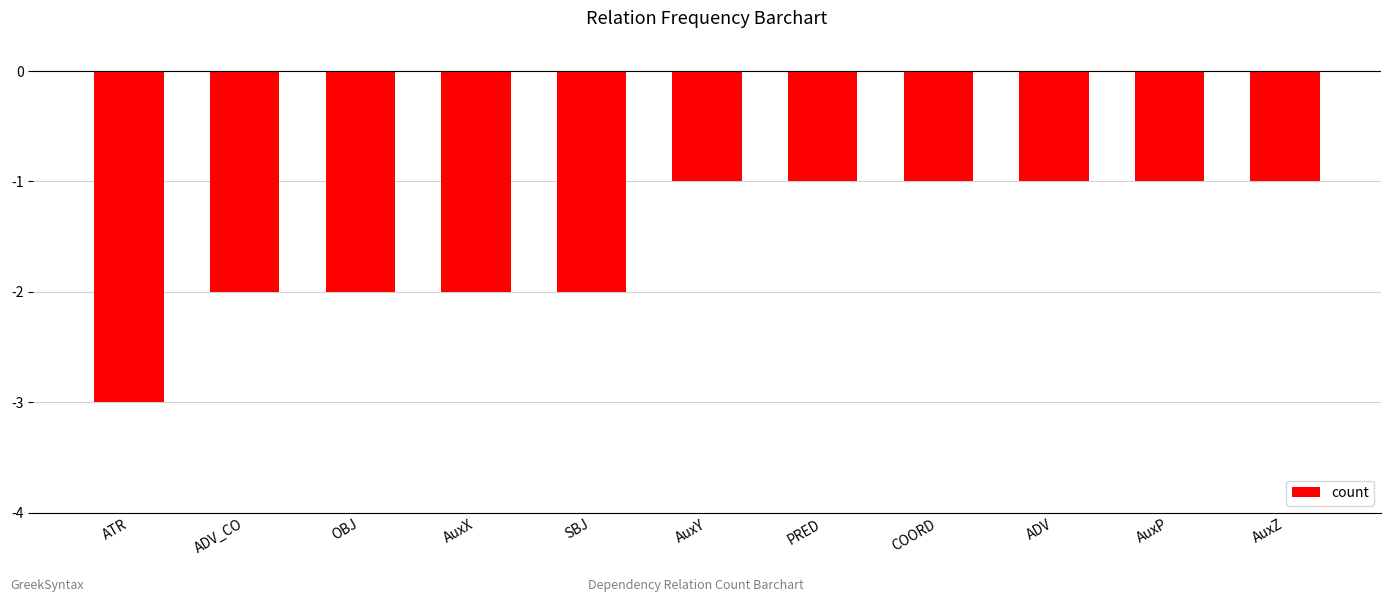

What is the label of the 8th bar from the left?

COORD